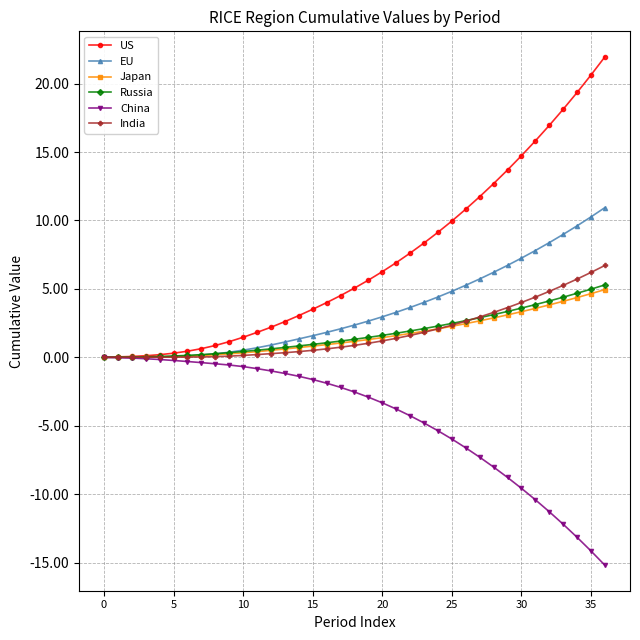

What is the maximum value shown in the chart?

22.0